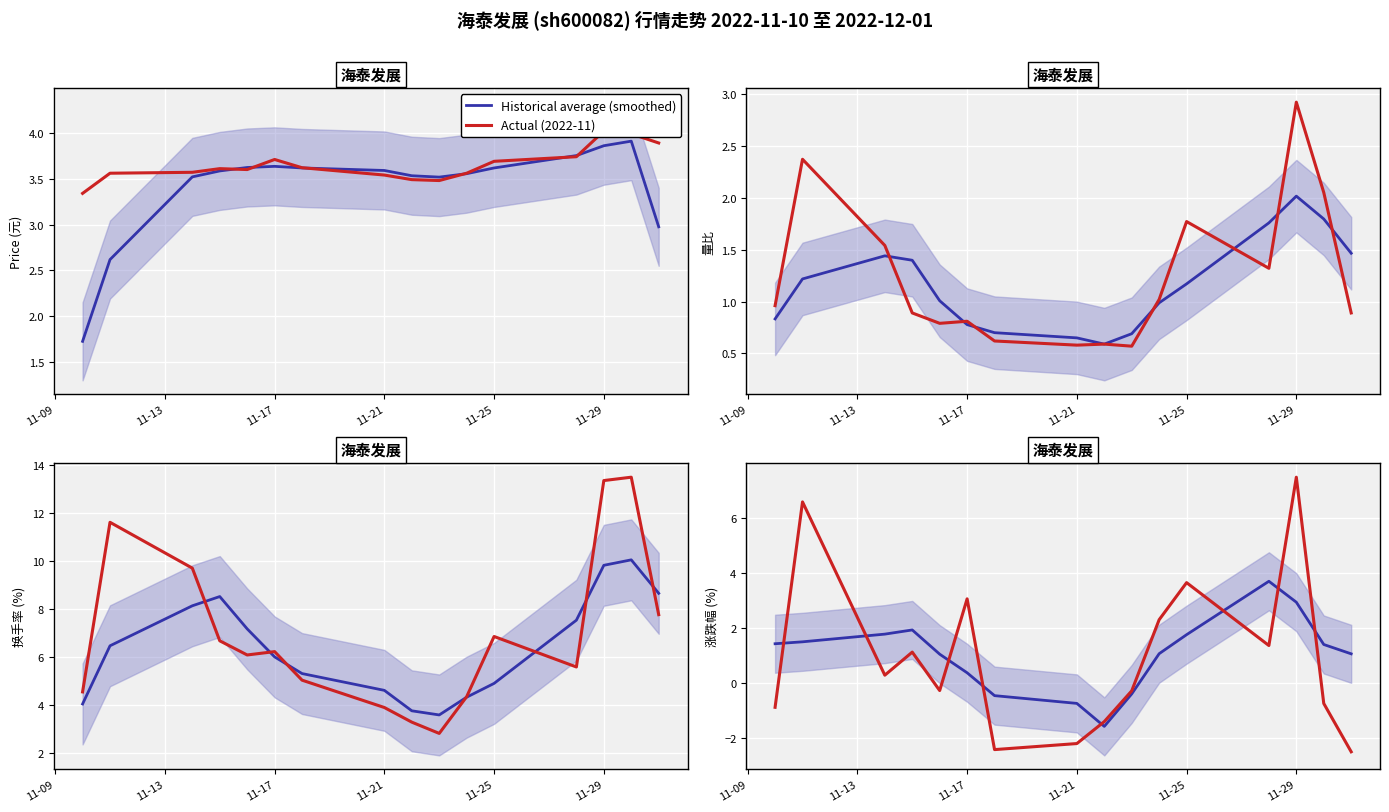

How many intersections are there between Actual (2022-11) and Historical average (smoothed)?

8